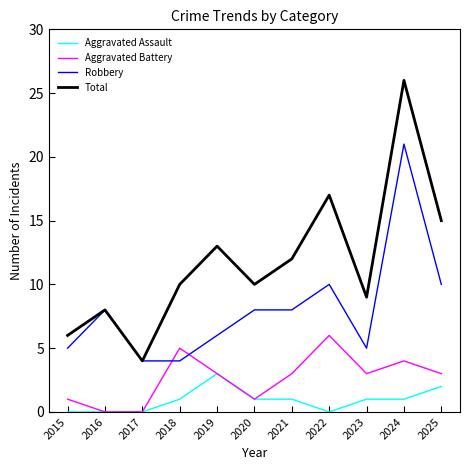

What is the difference between the highest and lowest values at 2025?

13